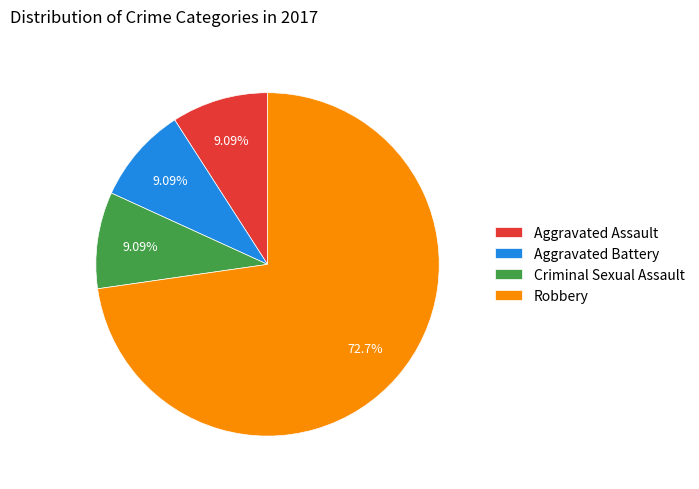

How many slices are in this pie chart?

4